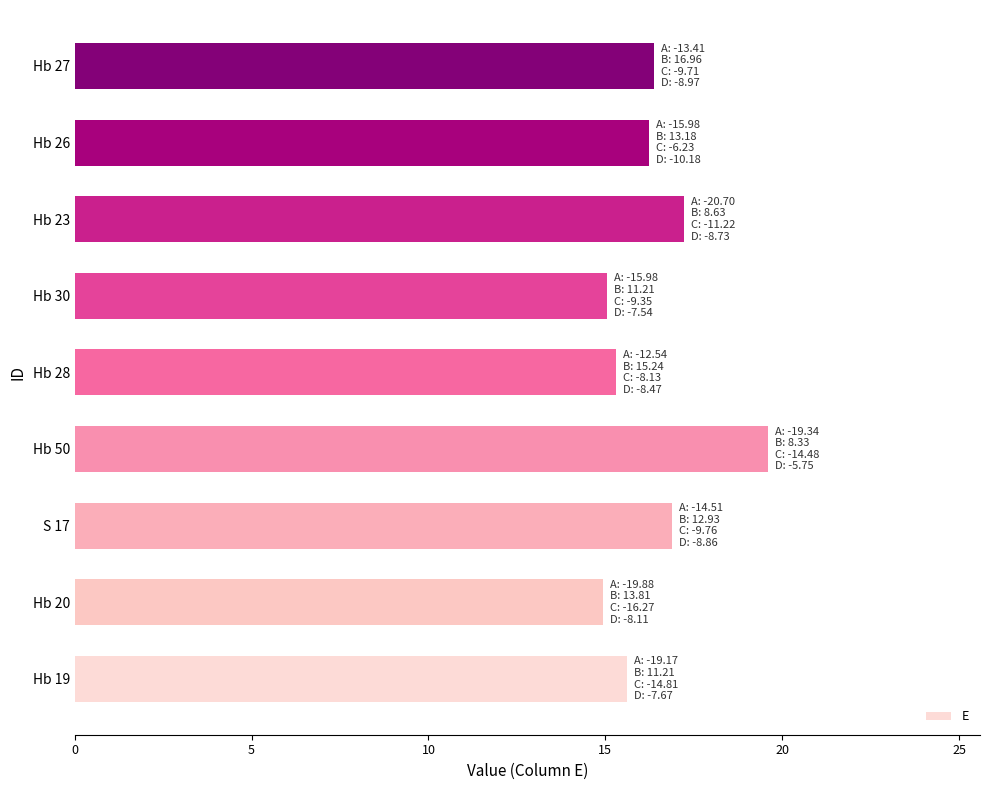

What is the difference between the maximum and minimum values?

4.7